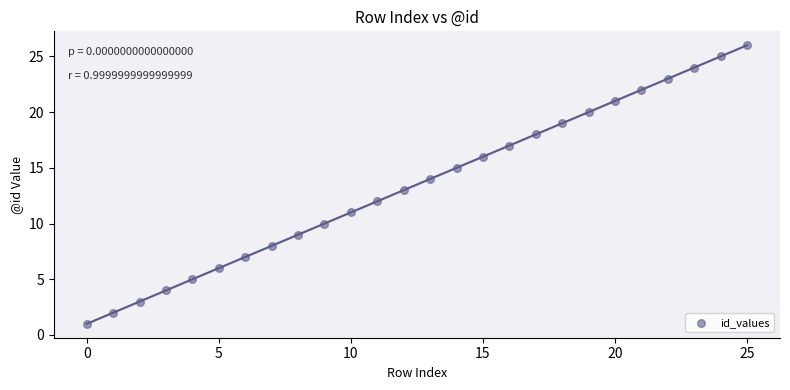

What is the range of Y values (max minus min)?

25